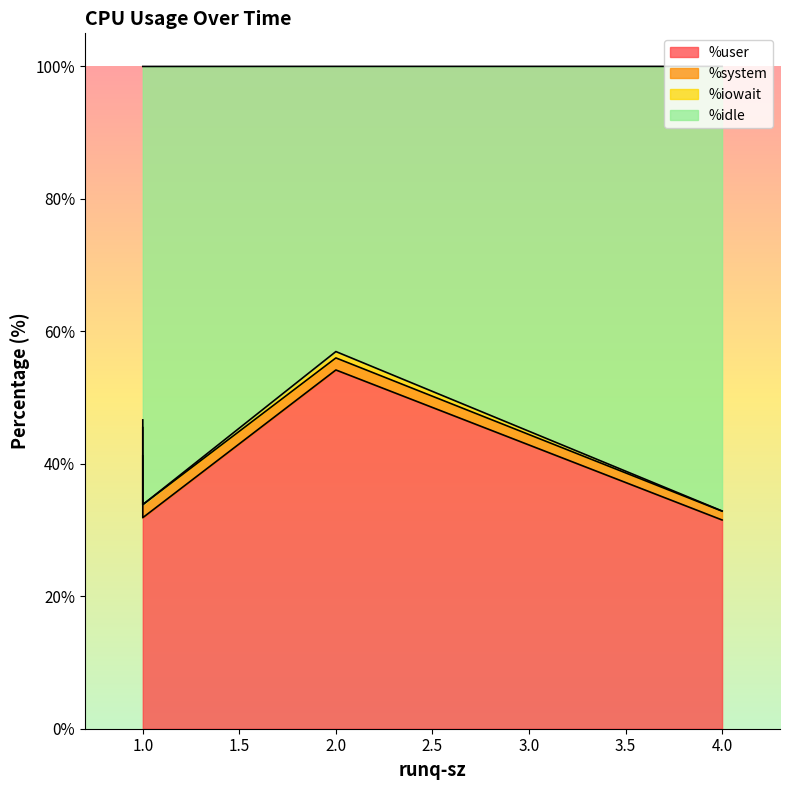

What is the label of the 4th point from the right?

1